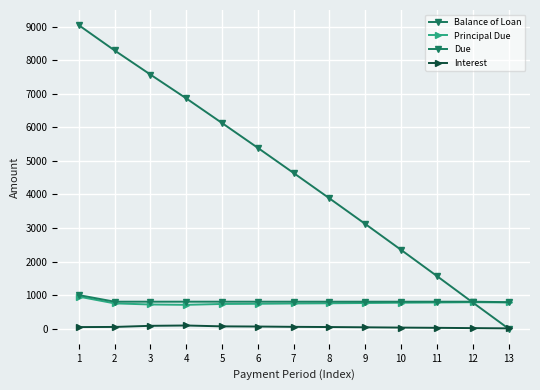

What is the difference between the maximum and second lowest values in the Interest series?

78.1